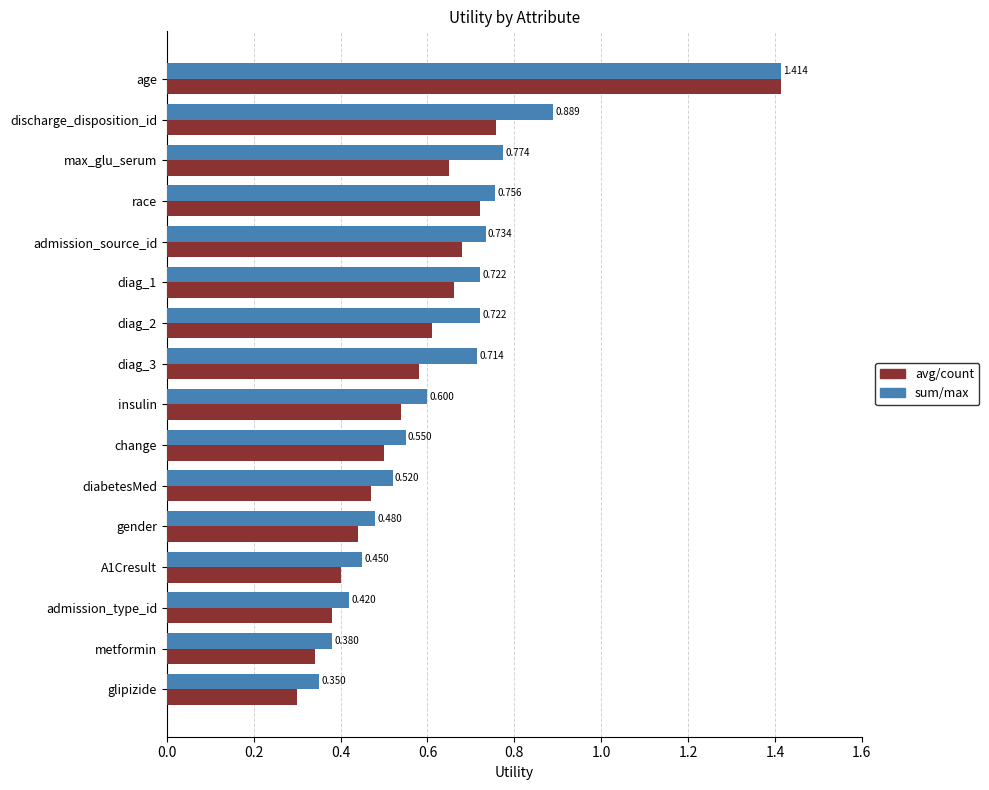

Rank the series by their average value, from highest to lowest.

sum/max, avg/count